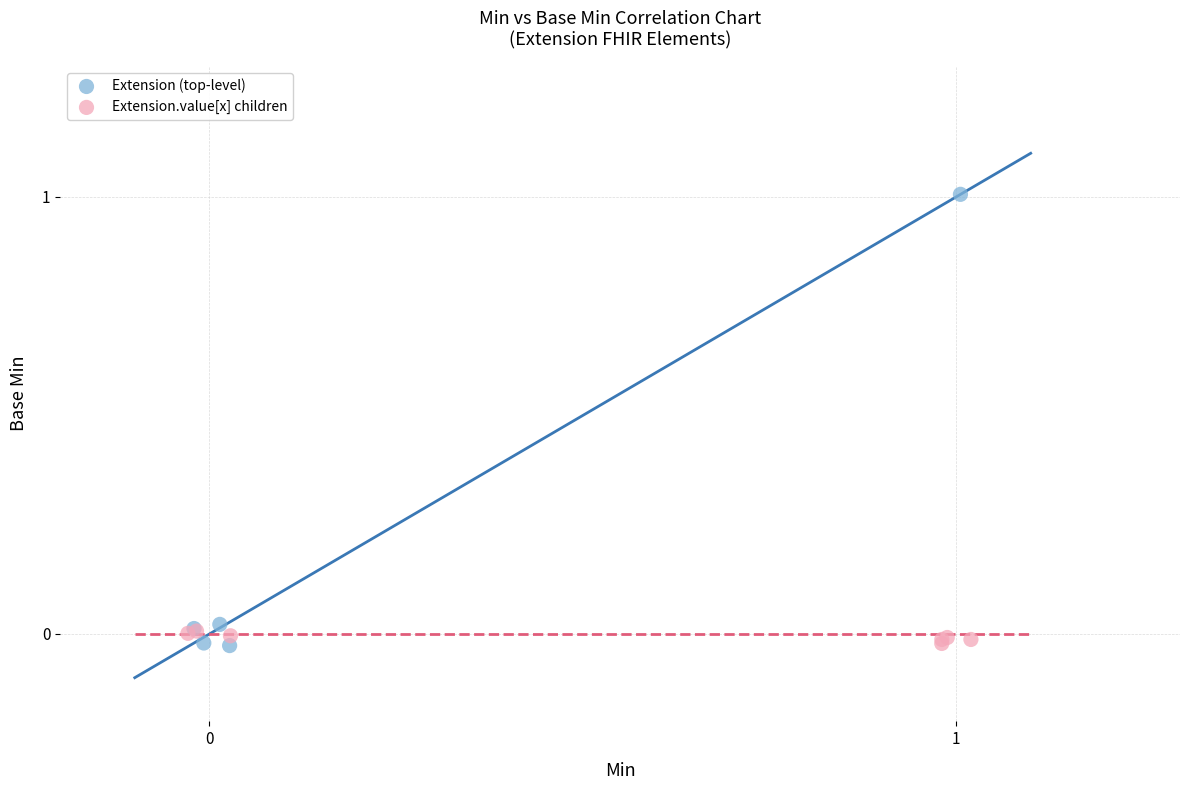

Which series has the largest Y range (max minus min)?

Extension (top-level)